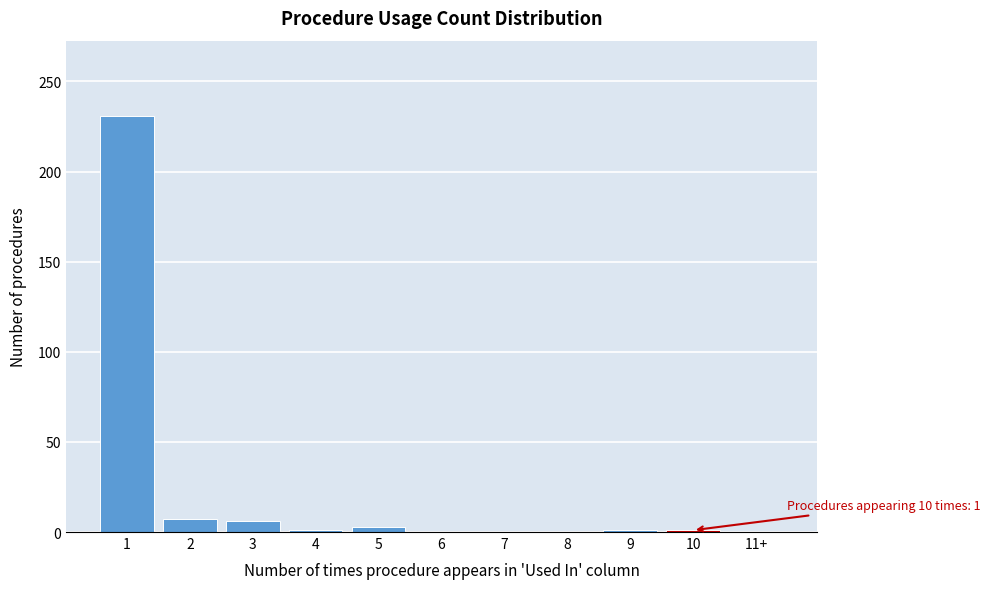

What is the sum of all values?

250